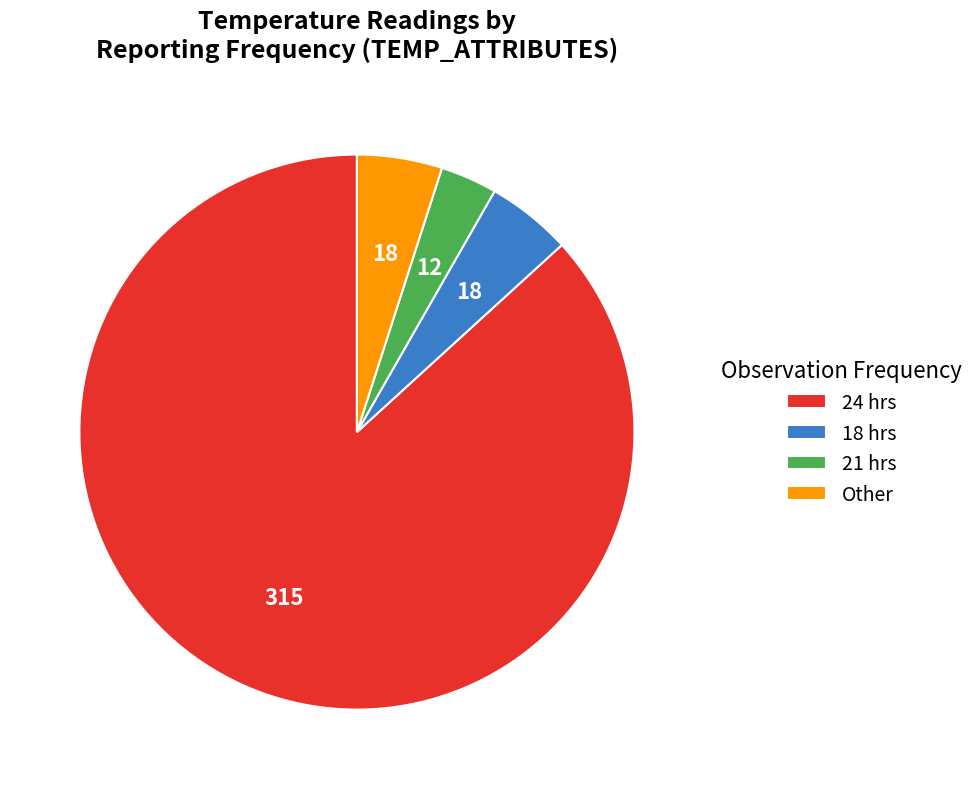

How many segments does this pie chart have?

4